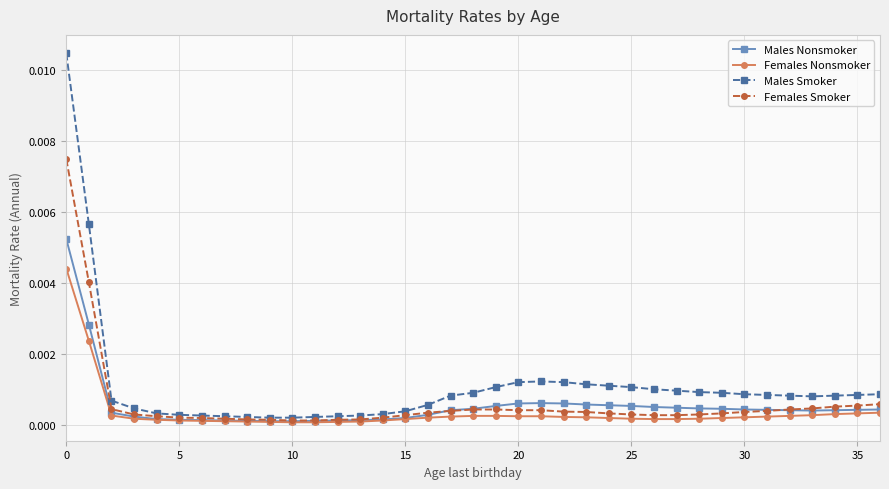

How many interior local peaks does the Males Nonsmoker series have?

1